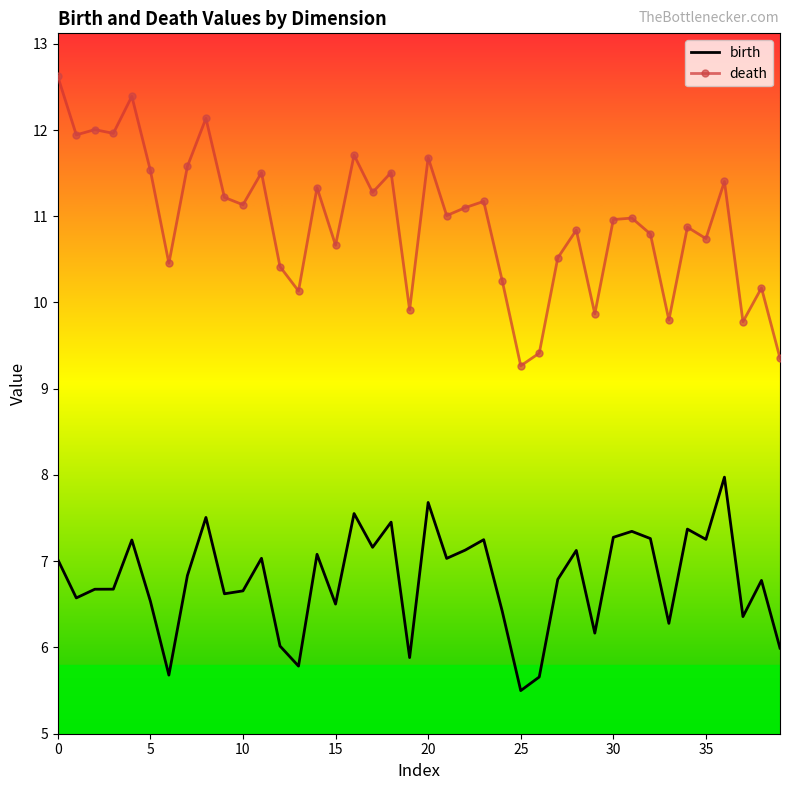

Rank the series by their average value, from highest to lowest.

death, birth